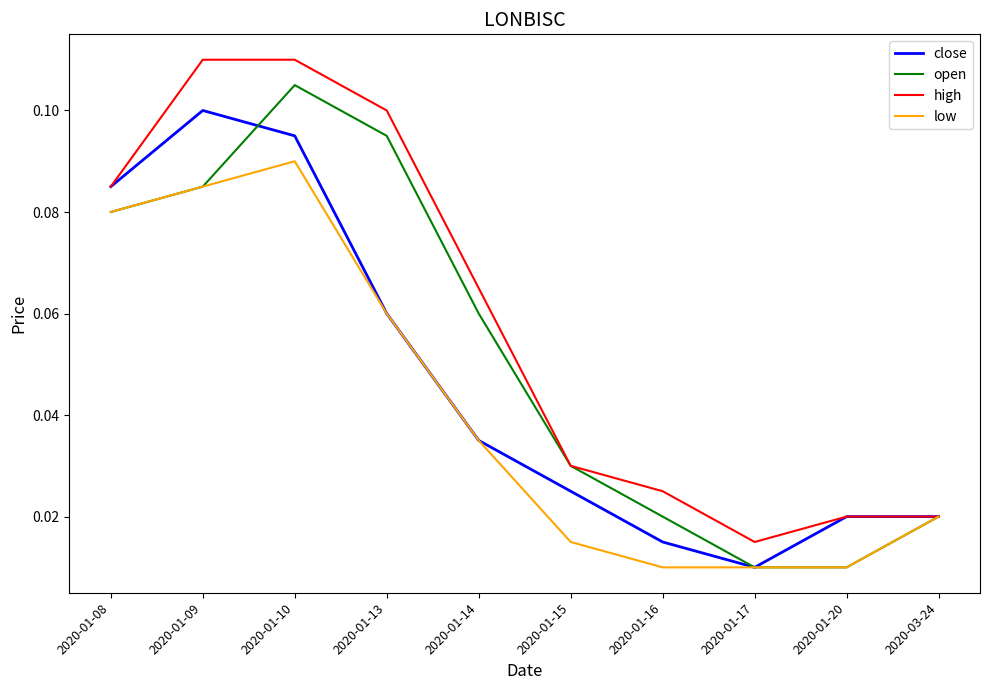

Is this an area chart (filled region under the line)?

No